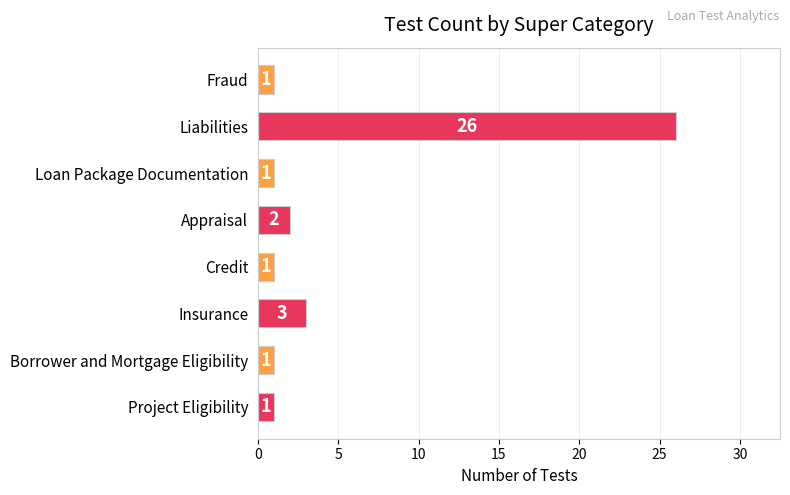

At which category does the chart reach its peak across all series?

Liabilities